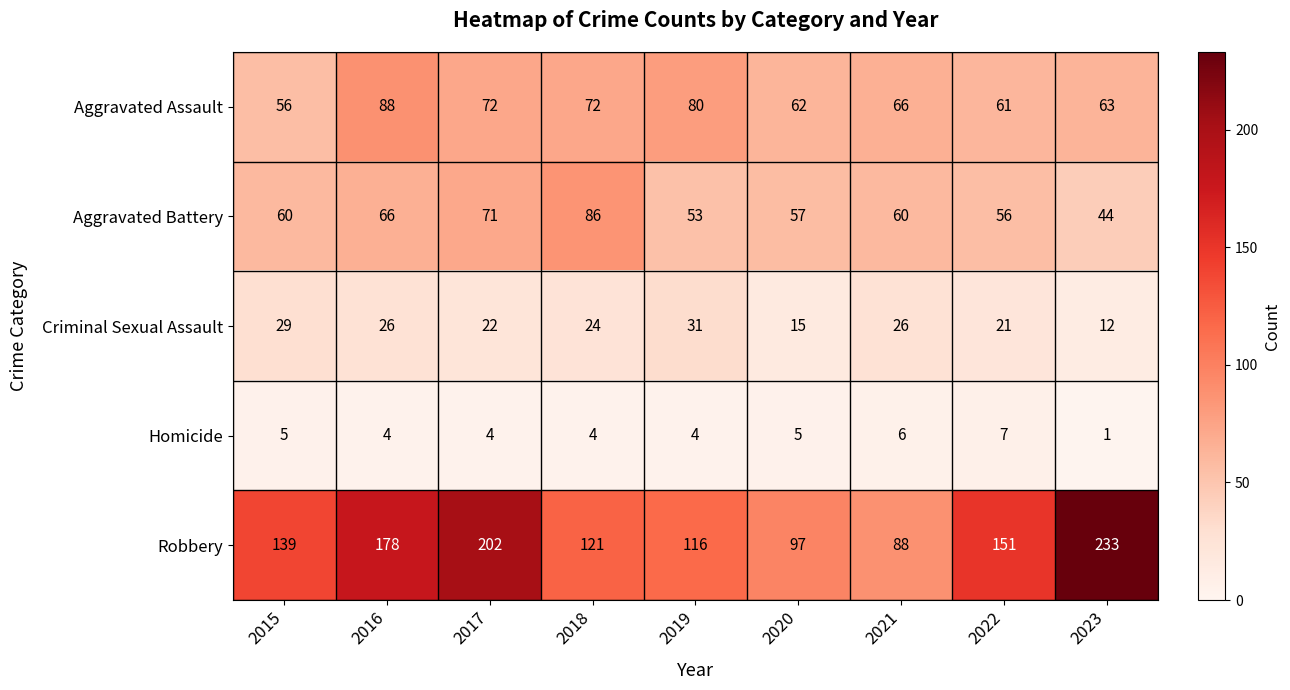

True or false: Homicide has a value of 6 at 2019.

False